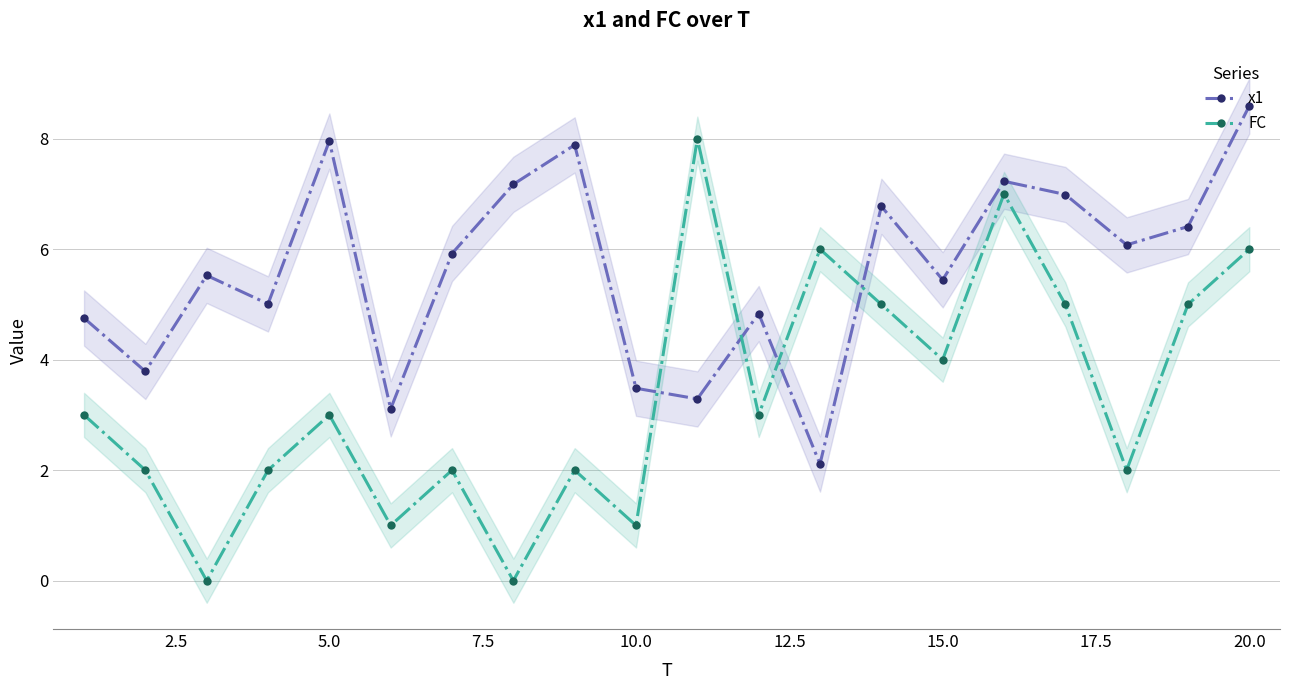

What is the maximum value for x1?

8.6